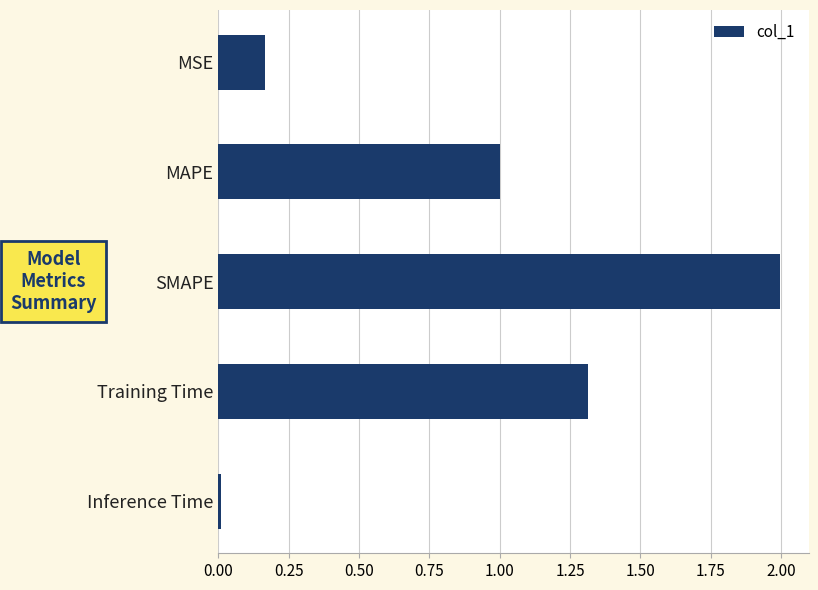

What is the approximate value at Training Time?

1.3